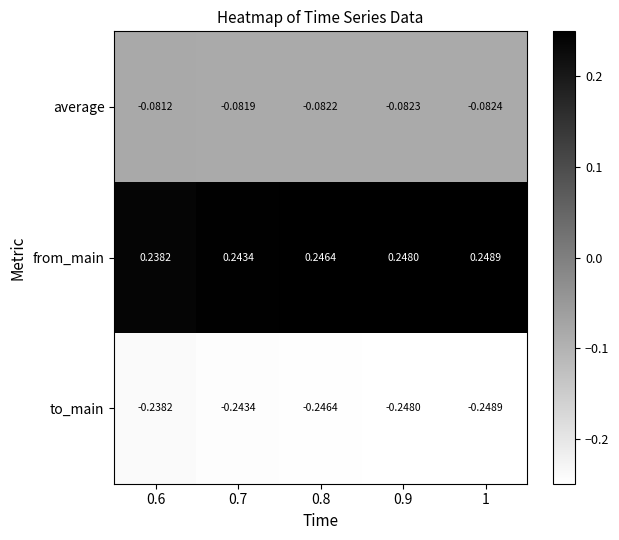

Rank the series at 1 from highest to lowest value.

from_main, average, to_main